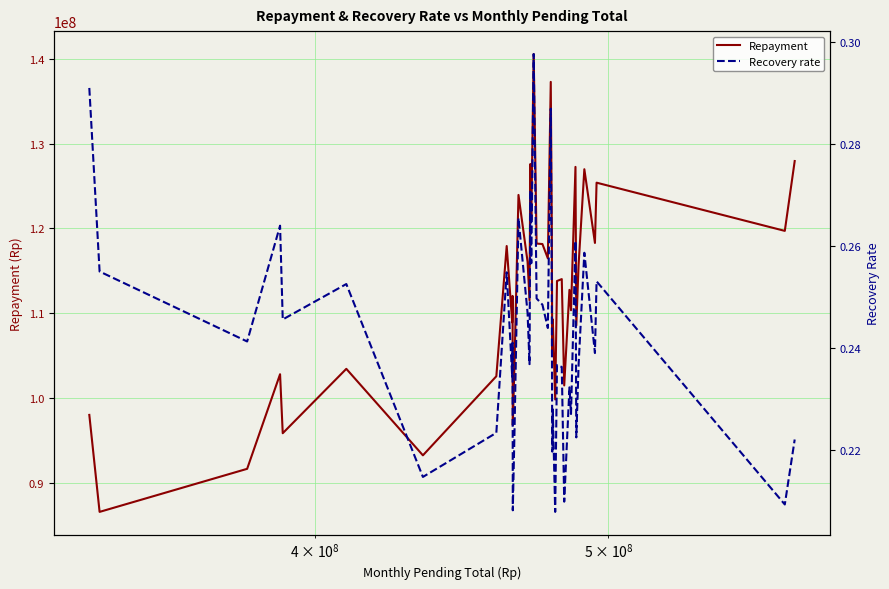

How many lines are shown in the chart?

2